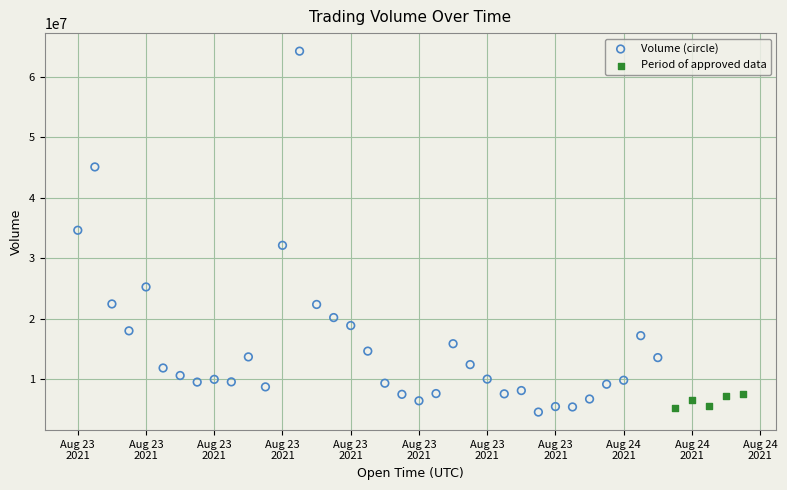

Which series contains the highest Y value?

Volume (circle)